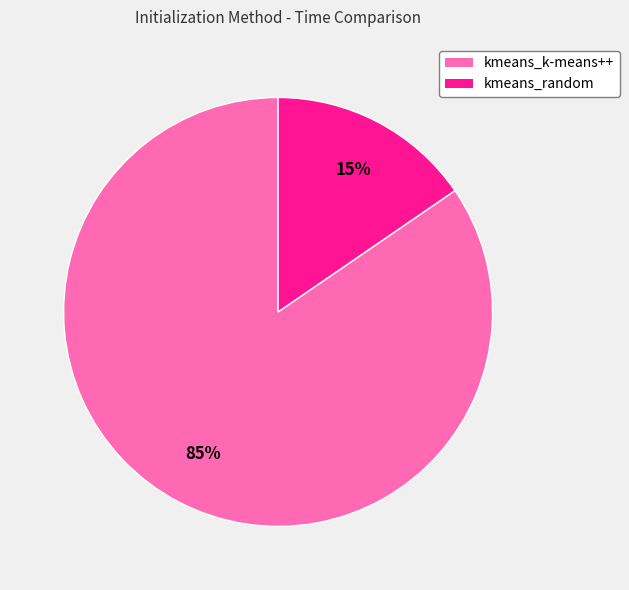

The kmeans_random slice represents 15% of the pie. True or false?

True